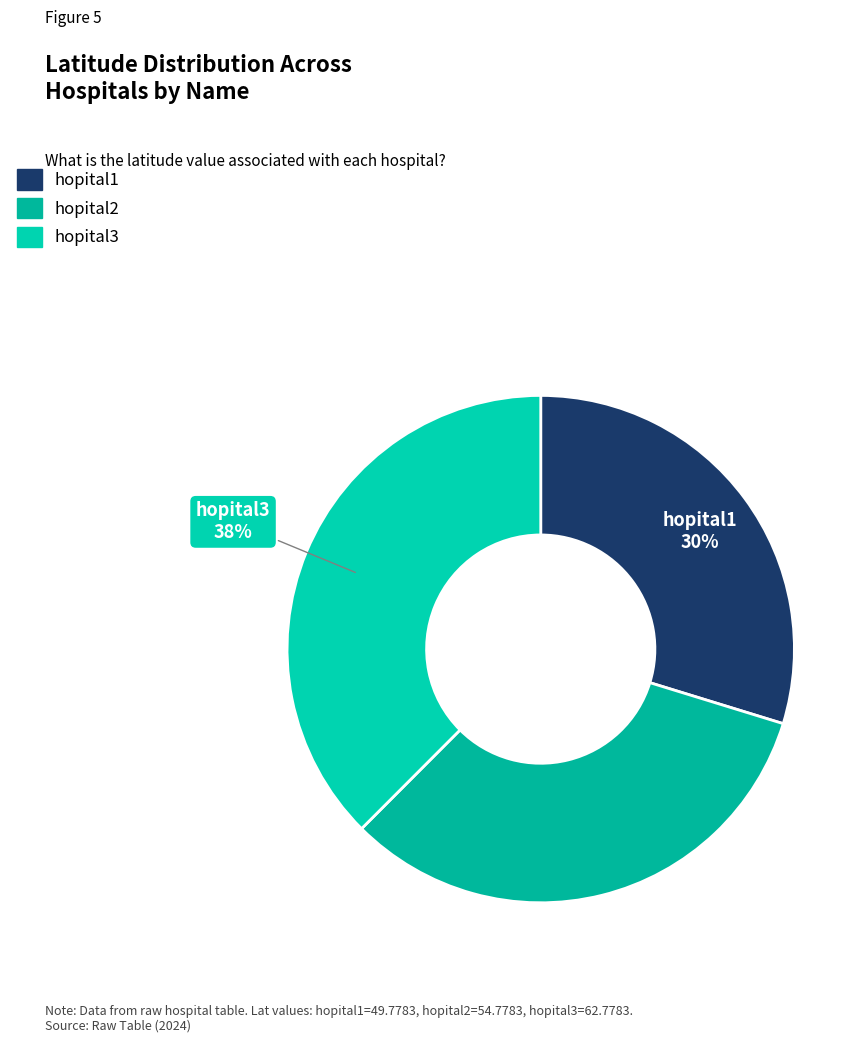

What is the total percentage of hopital3 and hopital2?

70.3%